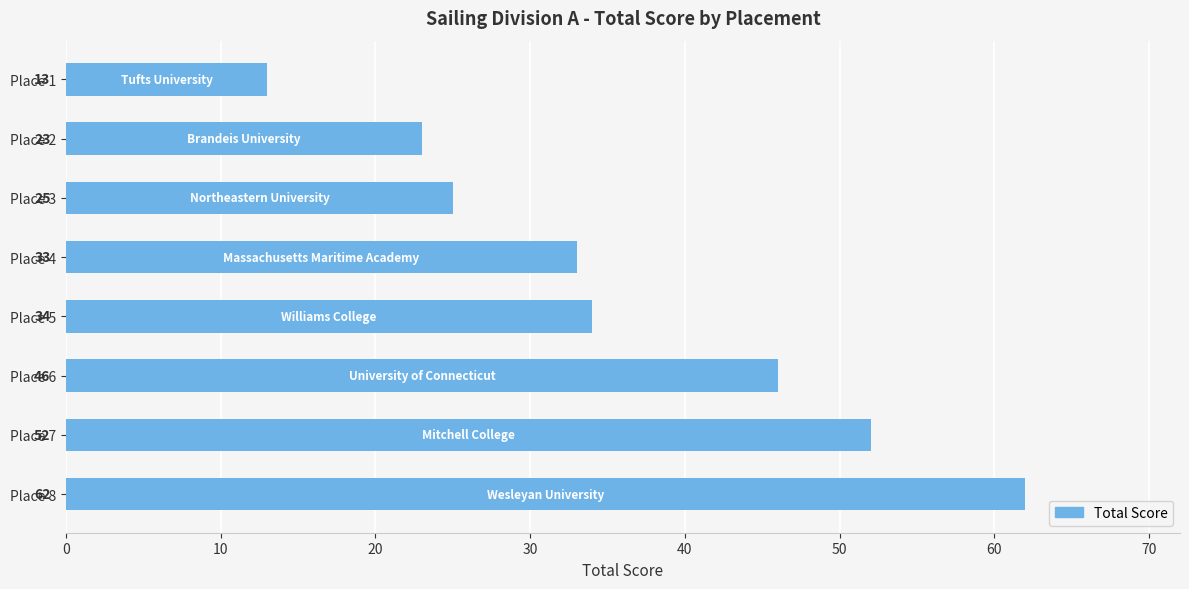

What is the sum of all values?

288